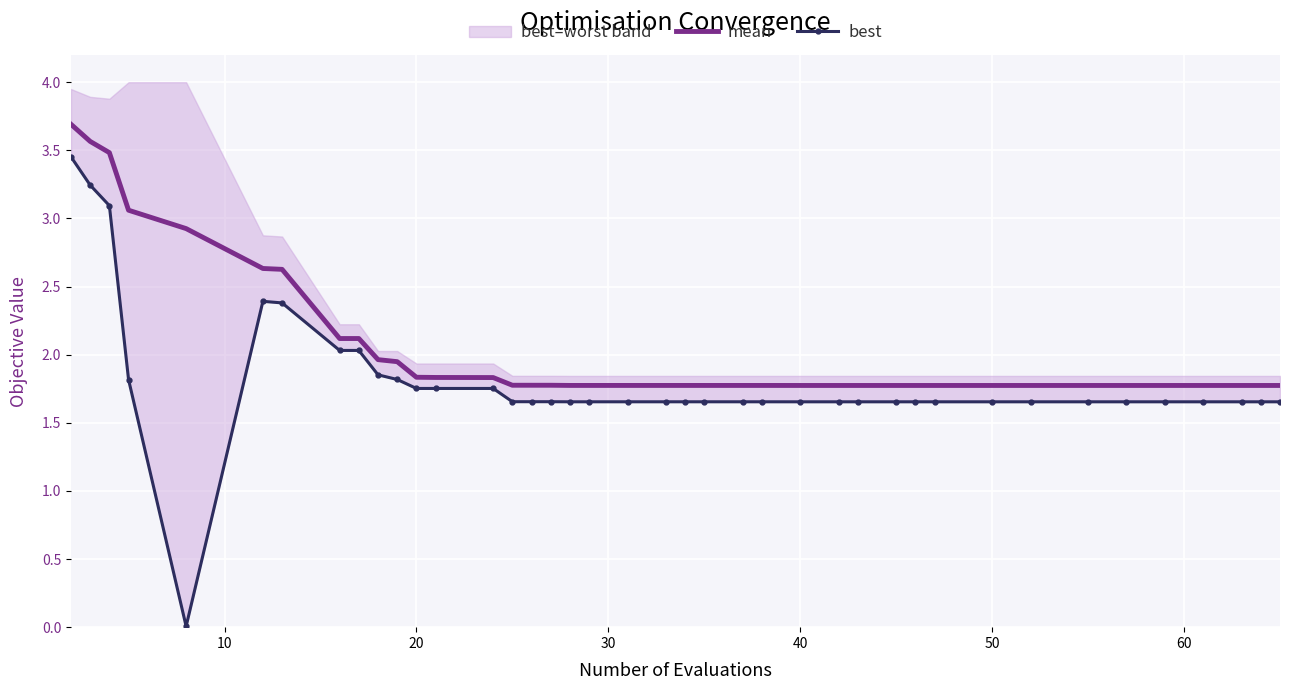

What is the highest value of the mean series?

3.7